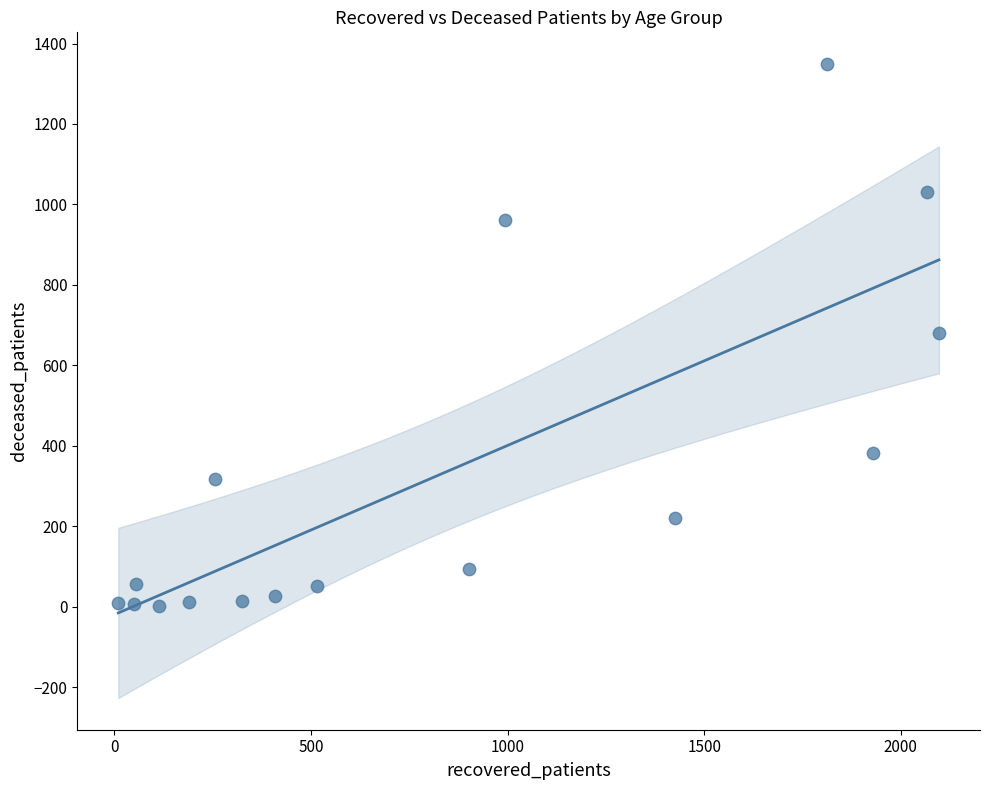

What is the range of Y values (max minus min)?

1347